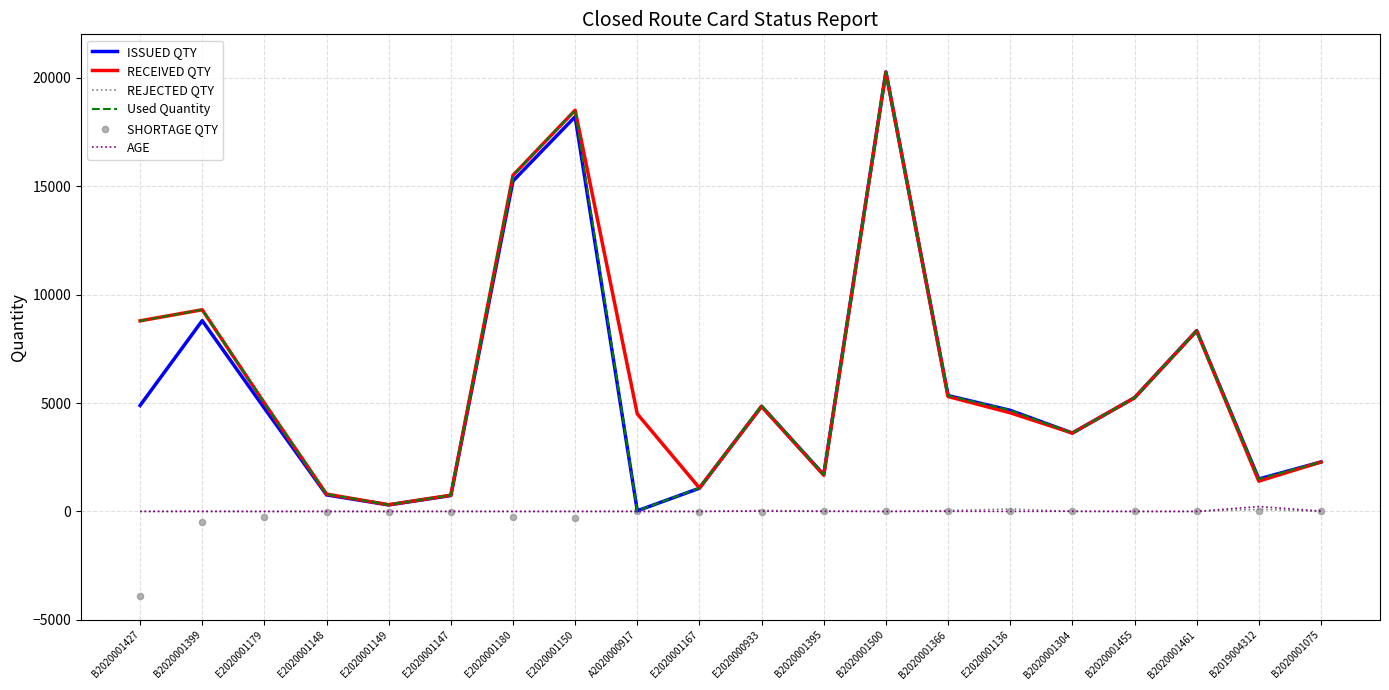

At how many categories does at least one series exceed 13523?

3